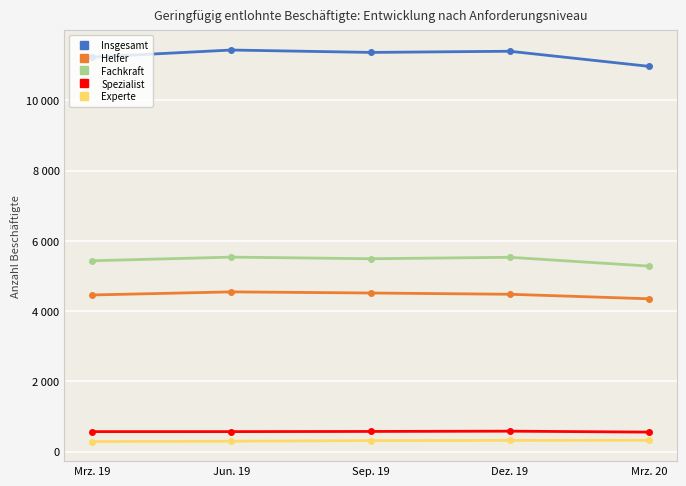

Does the chart display data point markers on the line(s)?

Yes